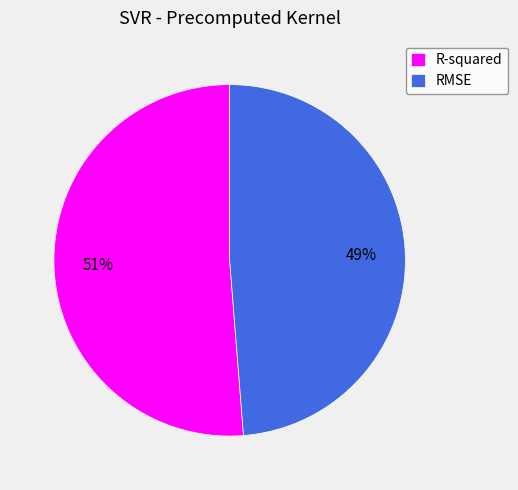

Between R-squared and RMSE, which is larger?

R-squared